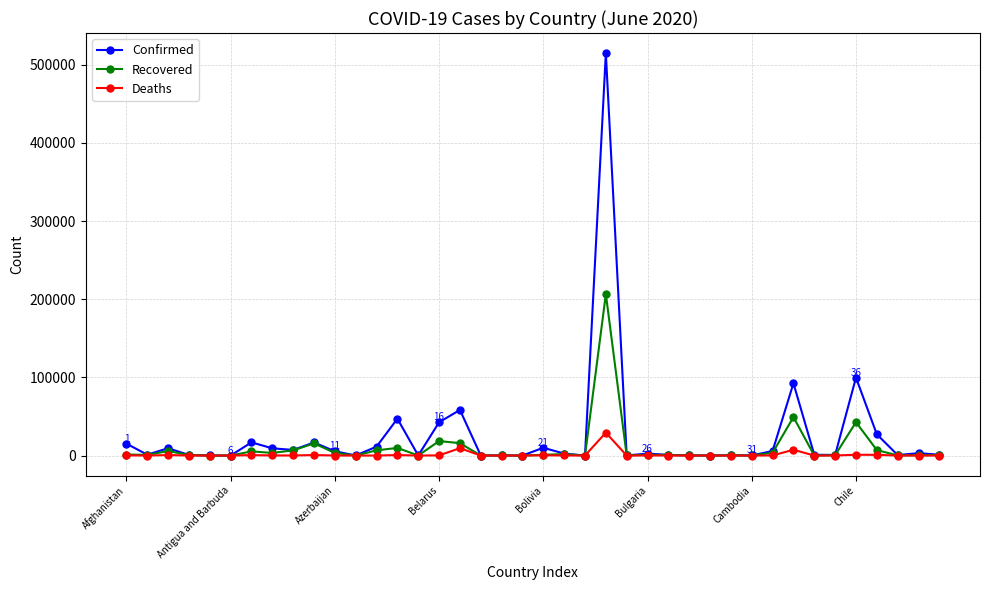

What is the difference between the maximum and minimum values in the Confirmed series?

514831